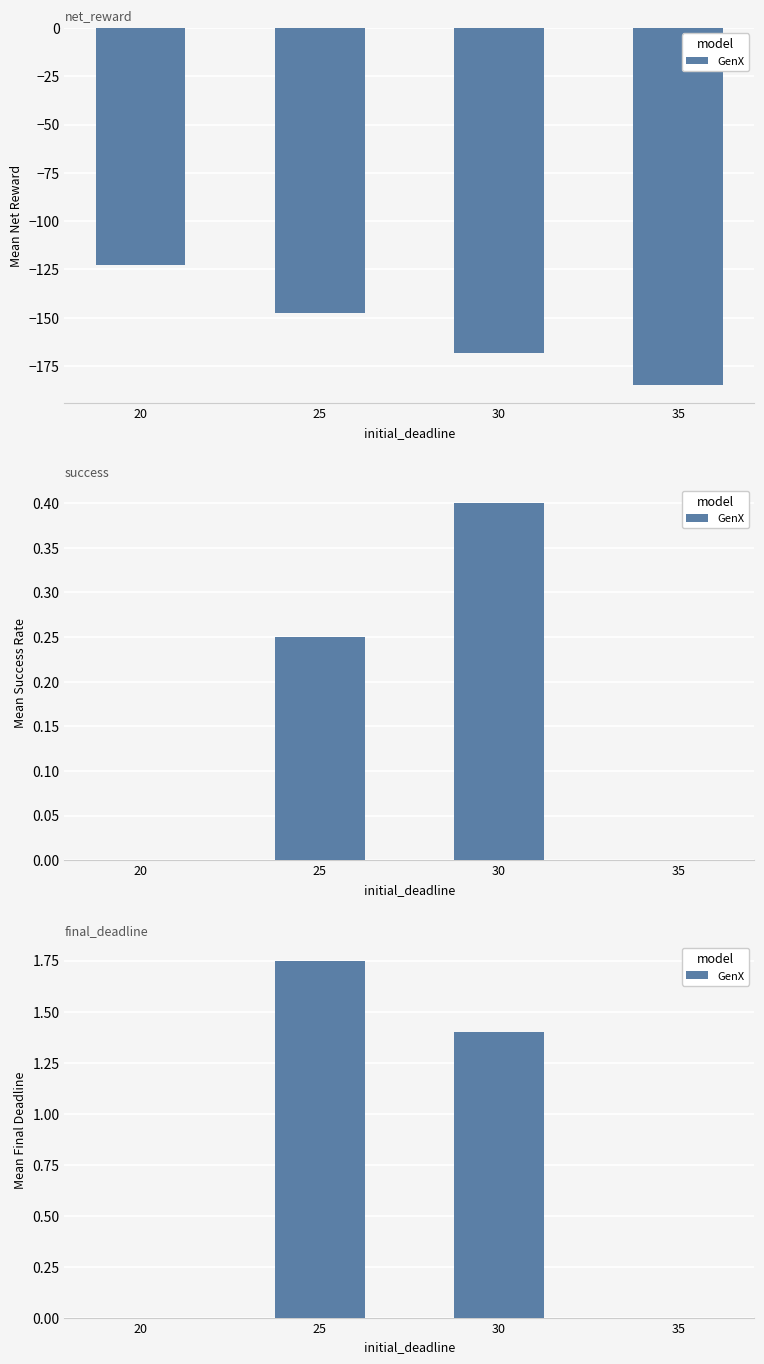

At which label does the data first exceed 1?

25